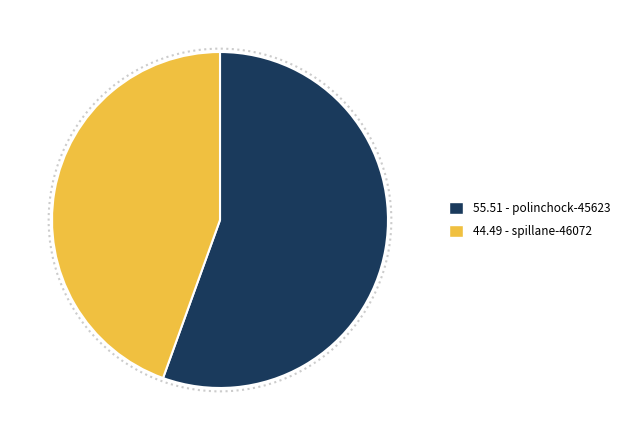

Is there any slice that represents more than half of the pie?

Yes